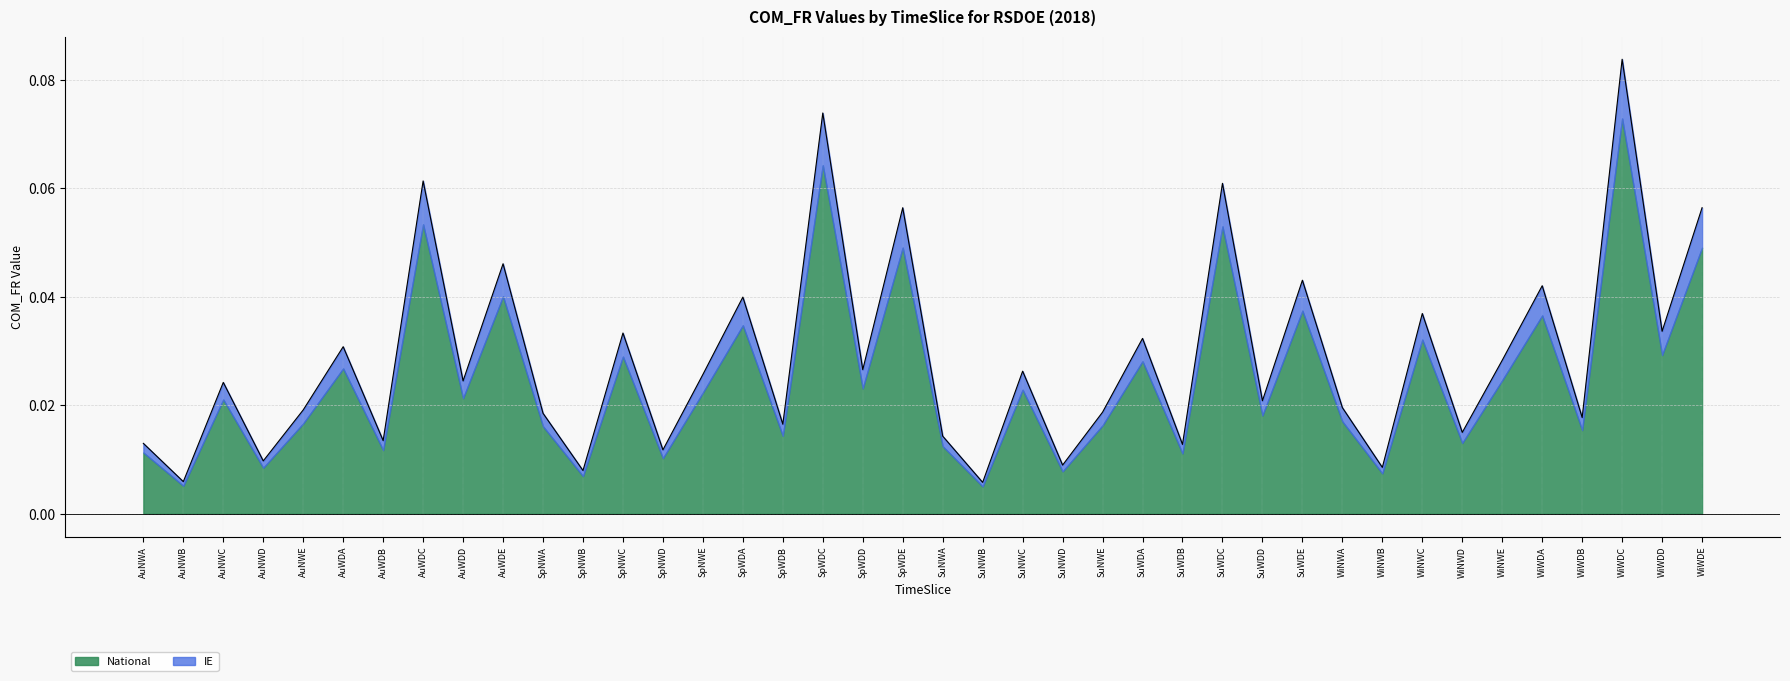

Between AuWDA and SpWDA, which is larger?

SpWDA